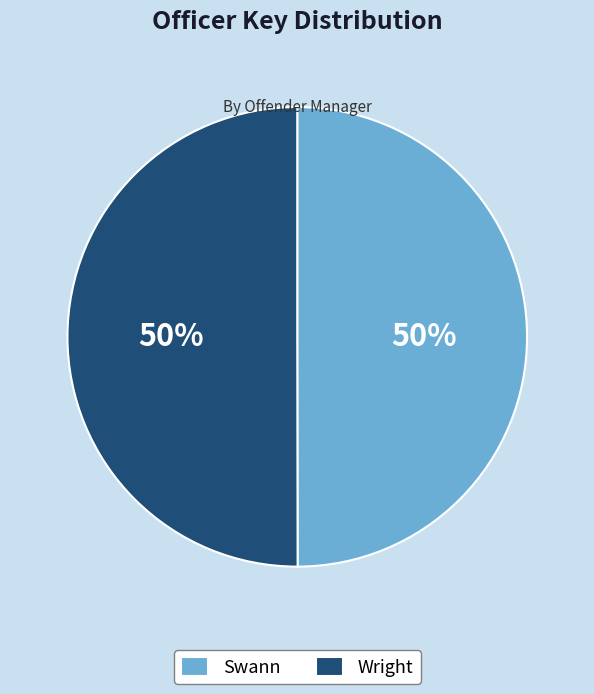

True or false: Wright accounts for 63% of the total.

False